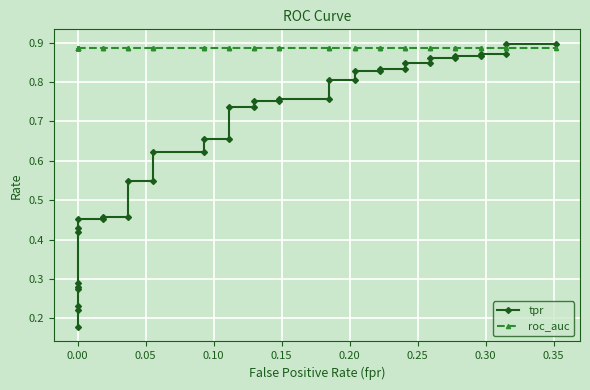

What is the difference between the maximum and minimum values in the tpr series?

0.7